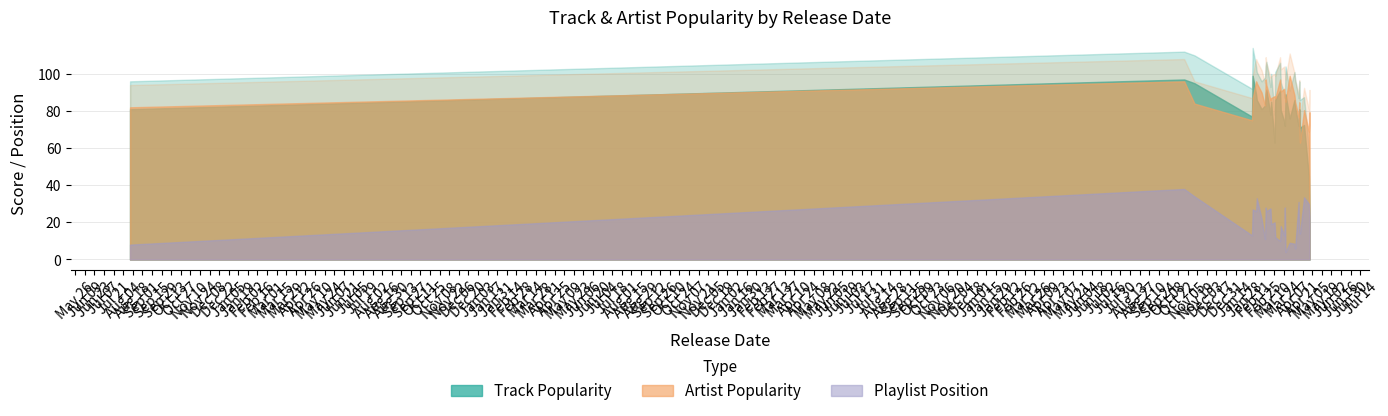

Between 31 and 35, which is larger?

35